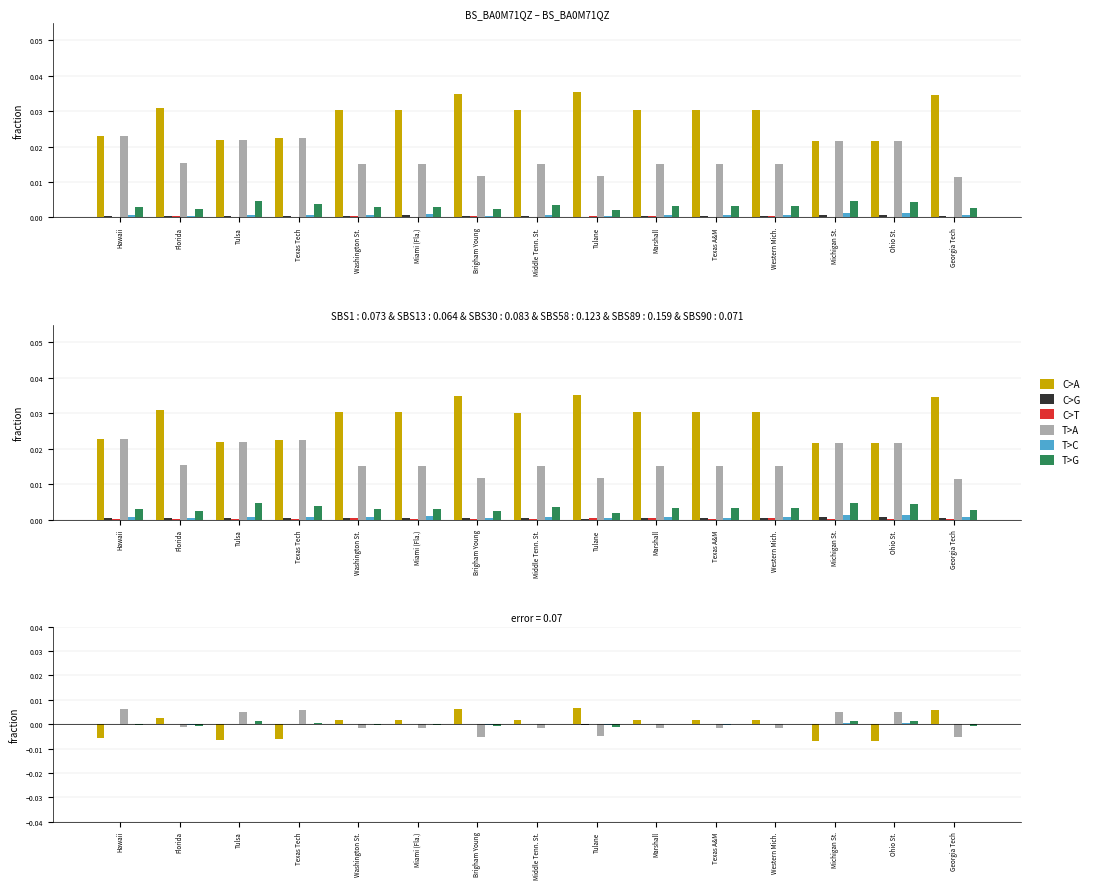

What are all the series names shown in the legend?

C>A, C>G, C>T, T>A, T>C, T>G